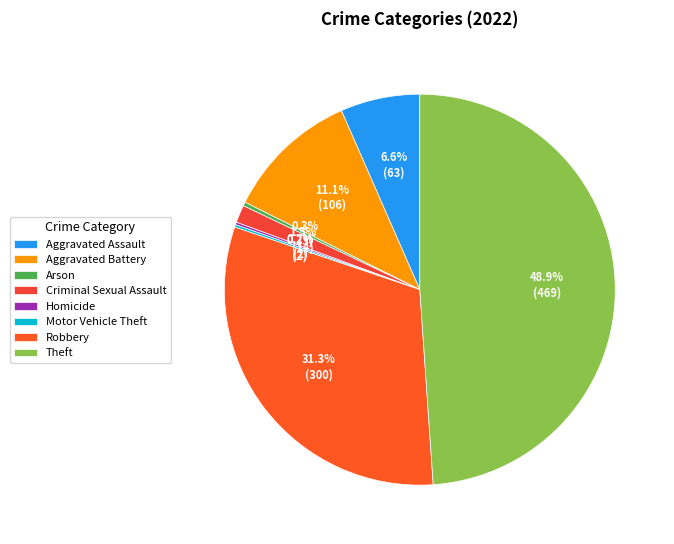

To the nearest percent, what portion does Aggravated Assault represent?

7%